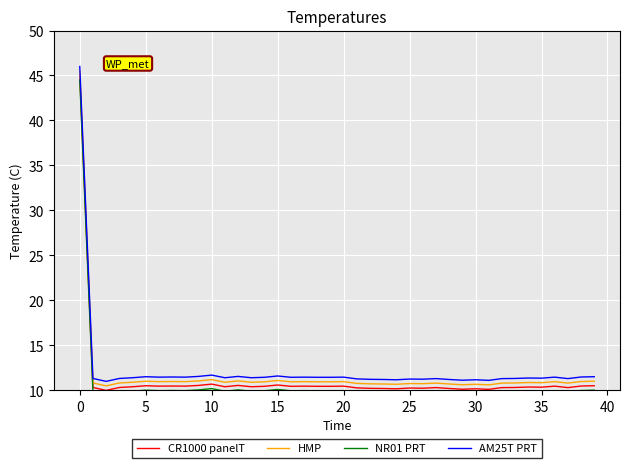

The CR1000 panelT series shows 14.7 at 26. True or false?

False